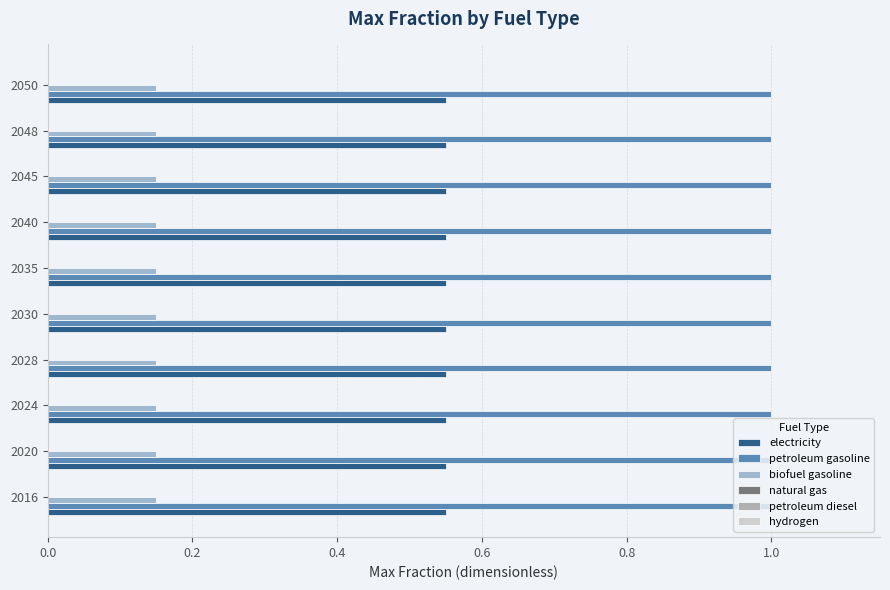

What value does the electricity series have at 2024?

0.6